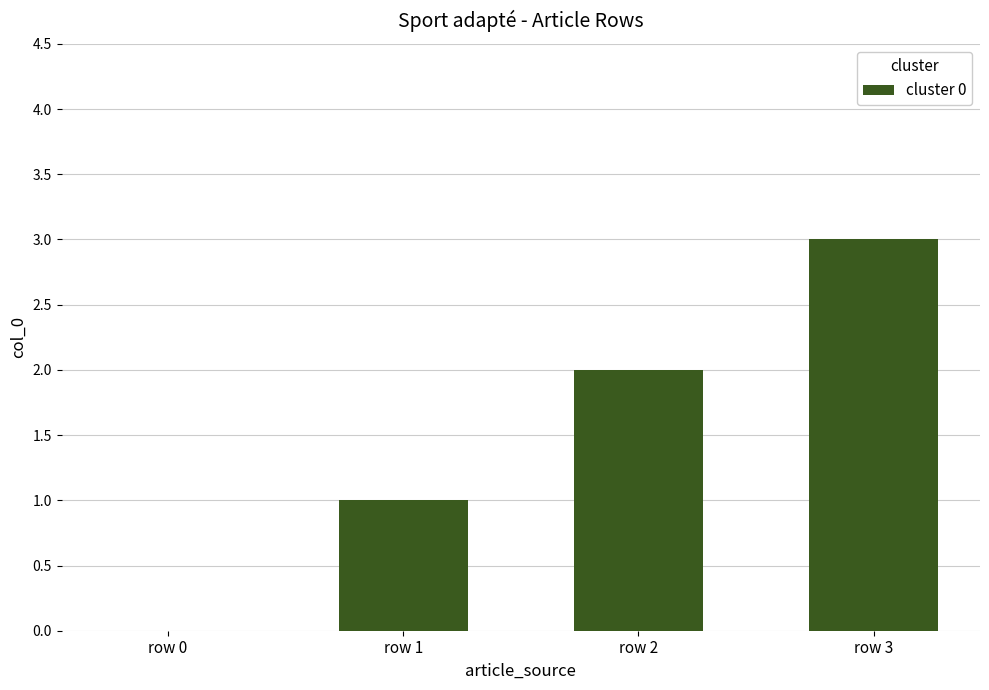

What is the change in value from row 1 to row 2?

+1